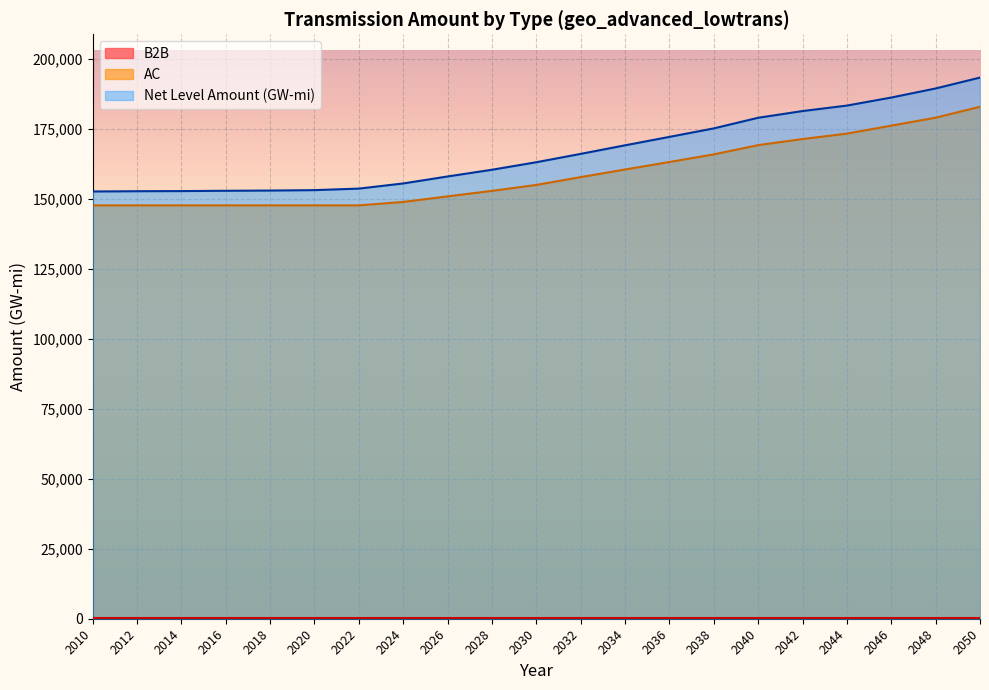

True or false: AC has more than 0 interior local peaks.

False